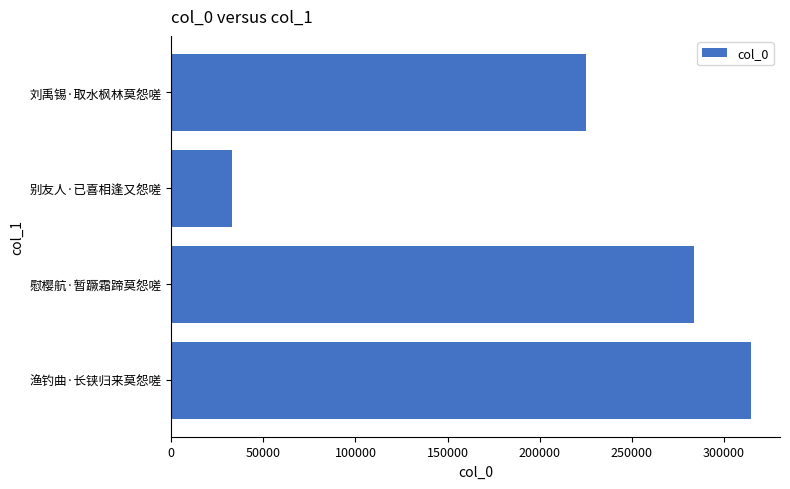

Does the chart contain stacked bars?

No